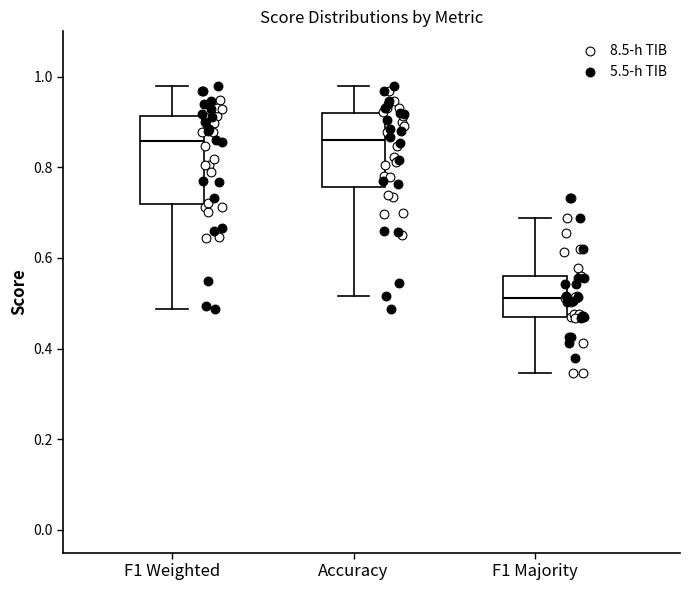

Which box is the tallest, from its lower edge to its upper edge?

F1 Weighted